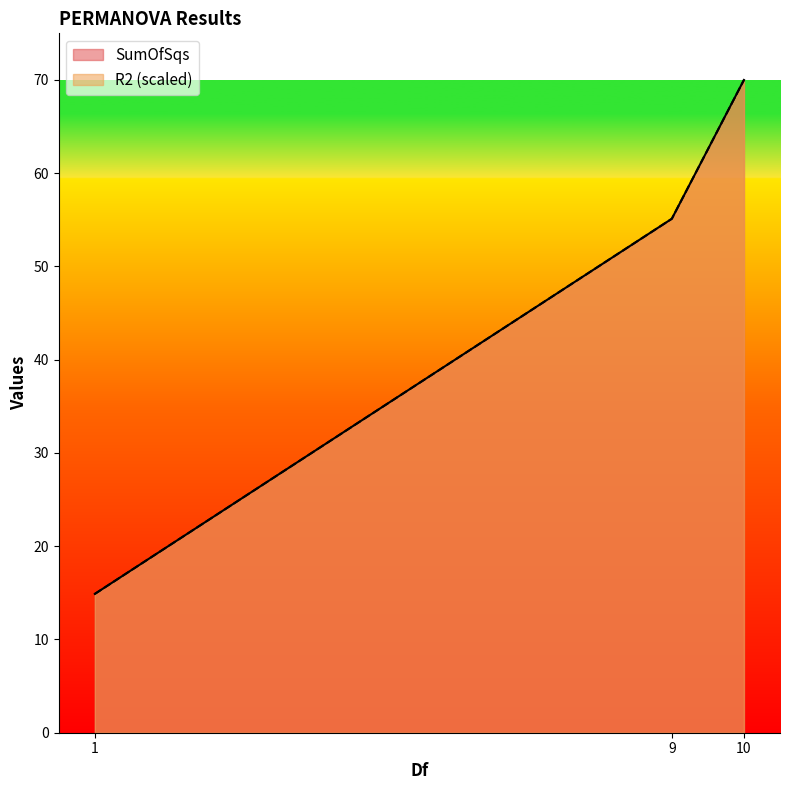

Reading right to left, extract all data points from this chart.

SumOfSqs: 10=70.0	9=55.1	1=14.9
R2: 10=70.0	9=55.1	1=14.9